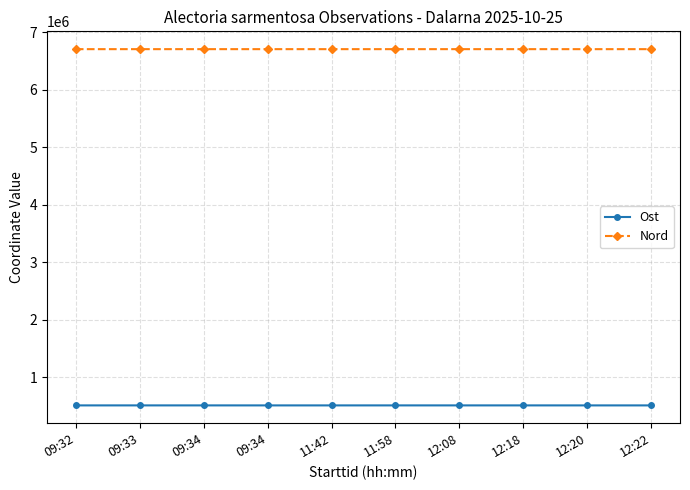

What is the value of the Nord point at the 6th from the left?

6708248